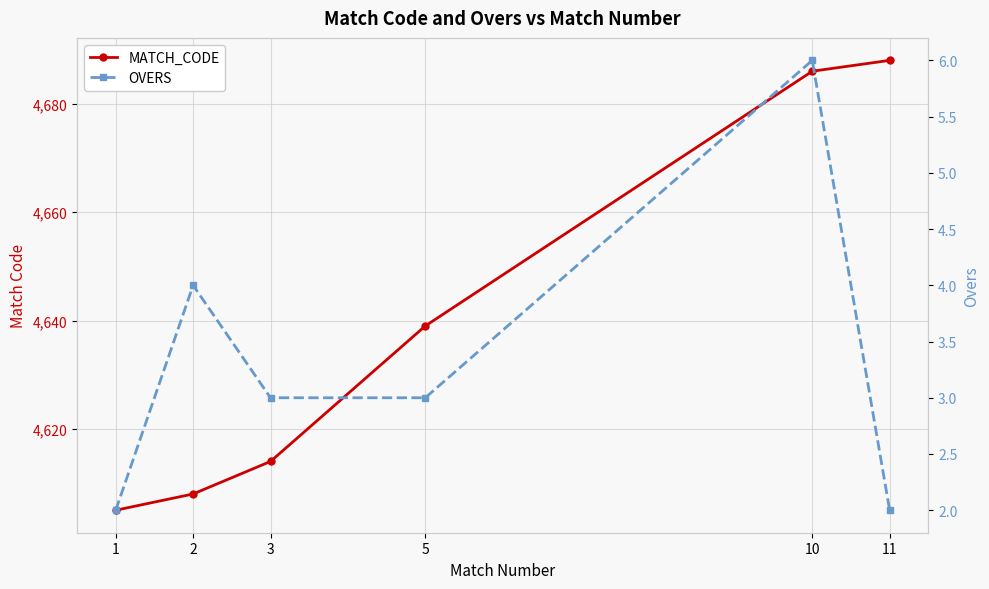

Which has a higher value, 1 or 11?

11